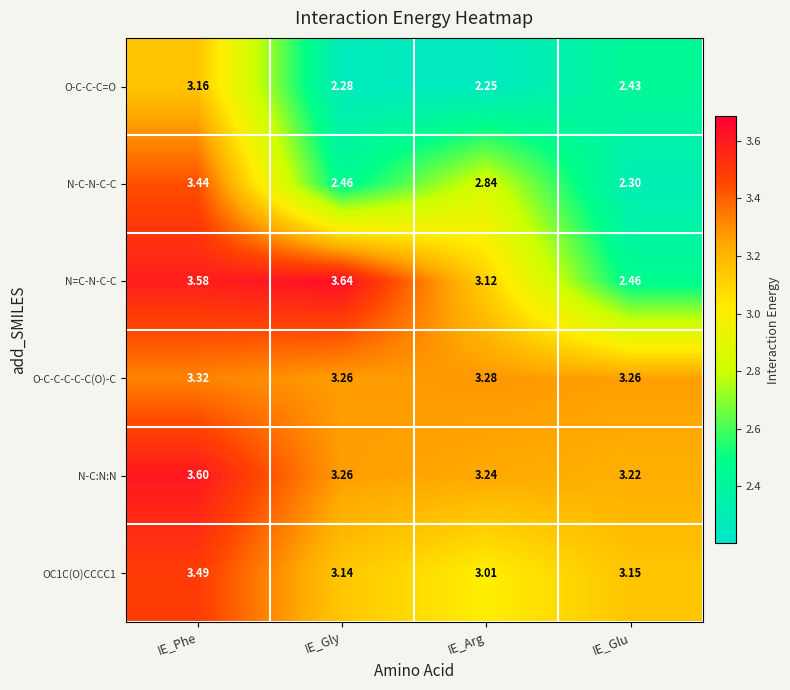

How many distinct data groups are displayed?

6